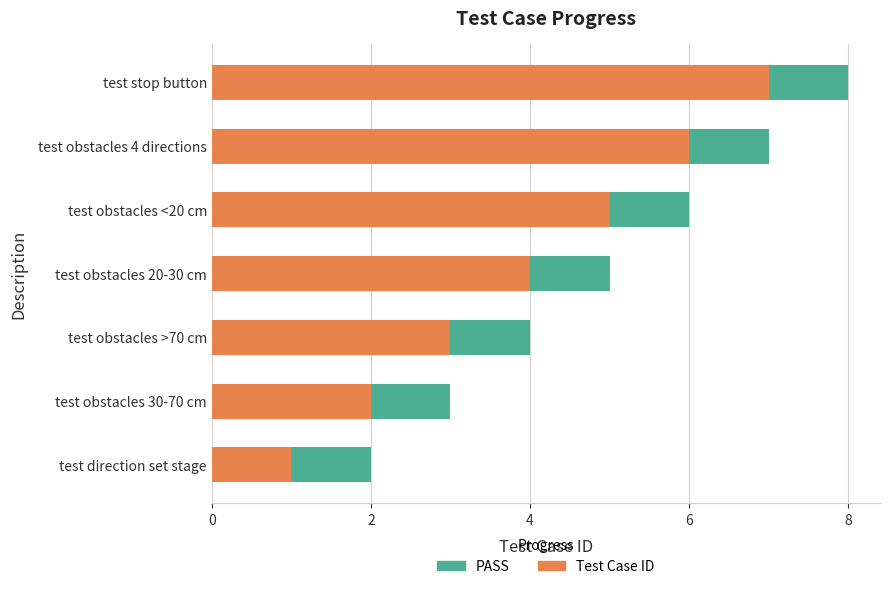

The value of Test Case ID at test stop button is 4. True or false?

False